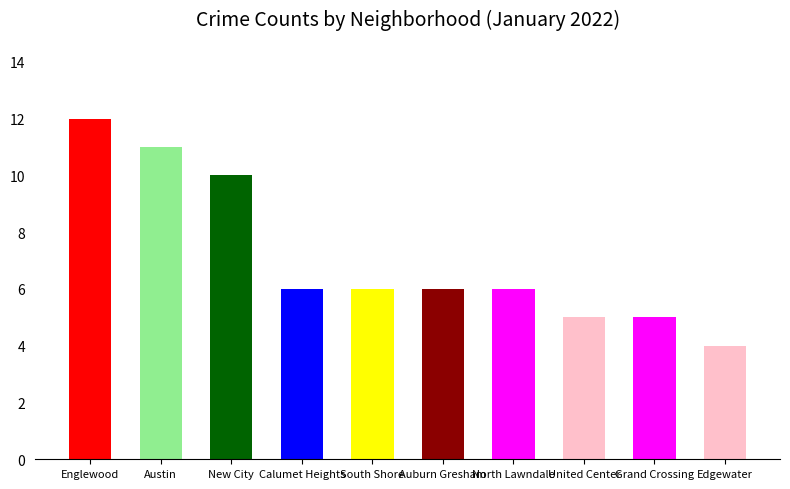

Are the bars horizontal?

No